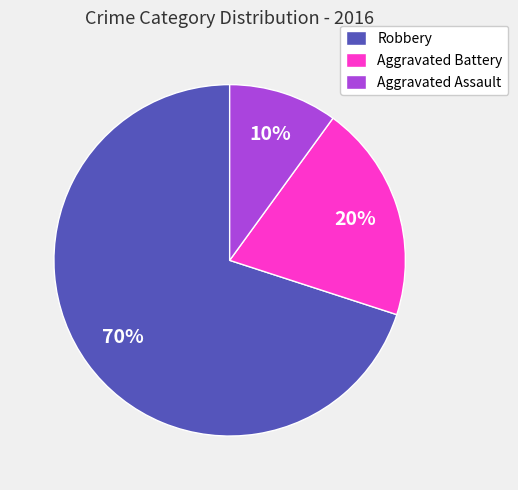

Combined, do Aggravated Assault and Aggravated Battery account for over 50%?

No